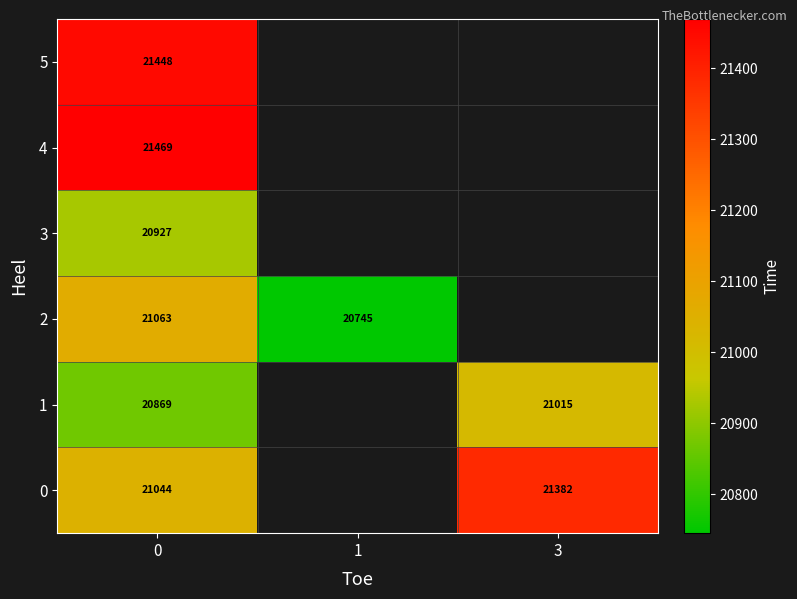

What is the total value across all series at 0?

126820.0